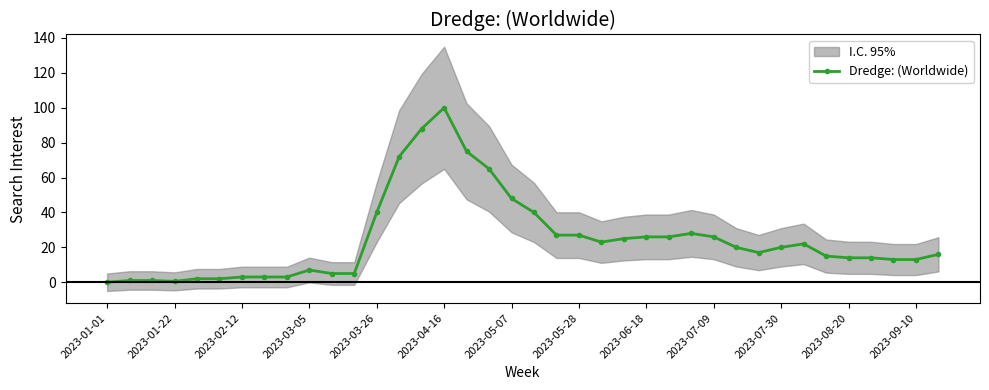

Reading left to right, list all the values displayed in this chart.

0.0	1.0	1.0	0.5	2.0	2.0	3.0	3.0	3.0	7.0	5.0	5.0	40.0	72.0	88.0	100.0	75.0	65.0	48.0	40.0	27.0	27.0	23.0	25.0	26.0	26.0	28.0	26.0	20.0	17.0	20.0	22.0	15.0	14.0	14.0	13.0	13.0	16.0